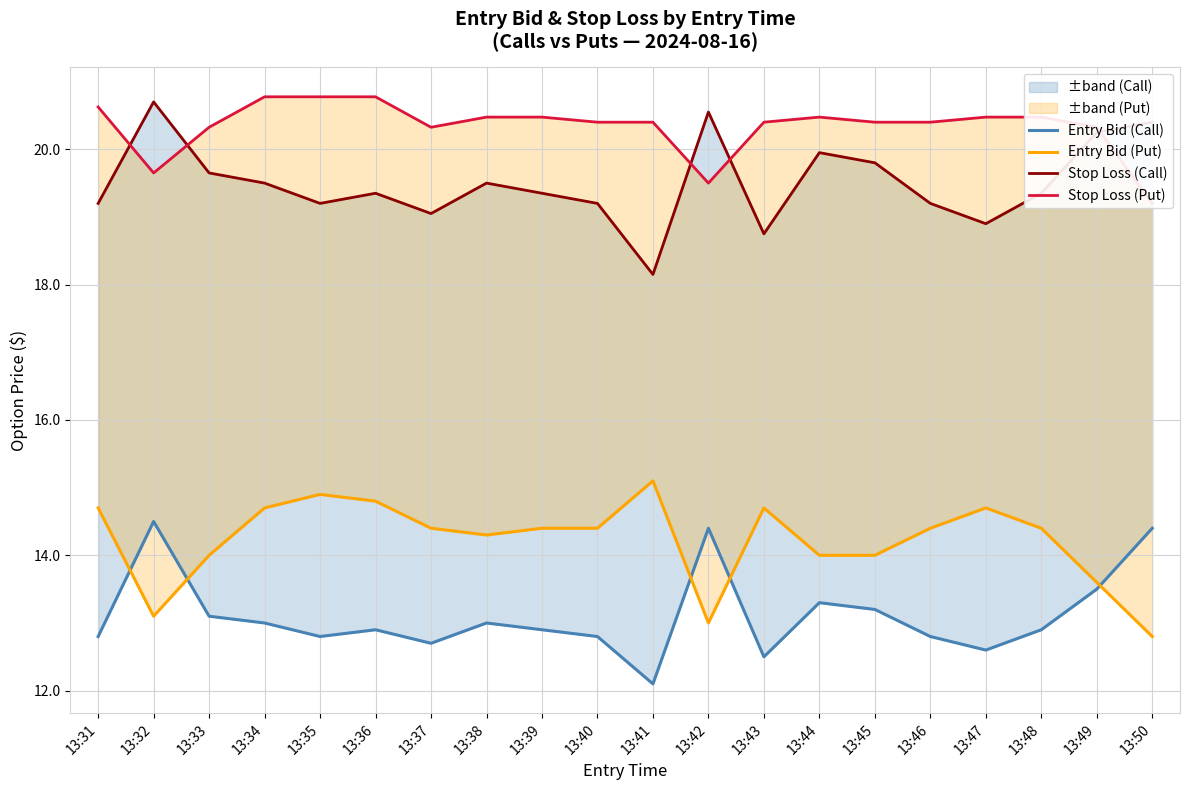

Reading right to left, extract all data points from this chart.

Entry Bid (Call): 14.4	13.5	12.9	12.6	12.8	13.2	13.3	12.5	14.4	12.1	12.8	12.9	13.0	12.7	12.9	12.8	13.0	13.1	14.5	12.8
Entry Bid (Put): 12.8	13.6	14.4	14.7	14.4	14.0	14.0	14.7	13.0	15.1	14.4	14.4	14.3	14.4	14.8	14.9	14.7	14.0	13.1	14.7
Stop Loss (Call): 20.4	20.2	19.4	18.9	19.2	19.8	19.9	18.8	20.6	18.1	19.2	19.4	19.5	19.1	19.4	19.2	19.5	19.6	20.7	19.2
Stop Loss (Put): 19.2	20.3	20.5	20.5	20.4	20.4	20.5	20.4	19.5	20.4	20.4	20.5	20.5	20.3	20.8	20.8	20.8	20.3	19.6	20.6